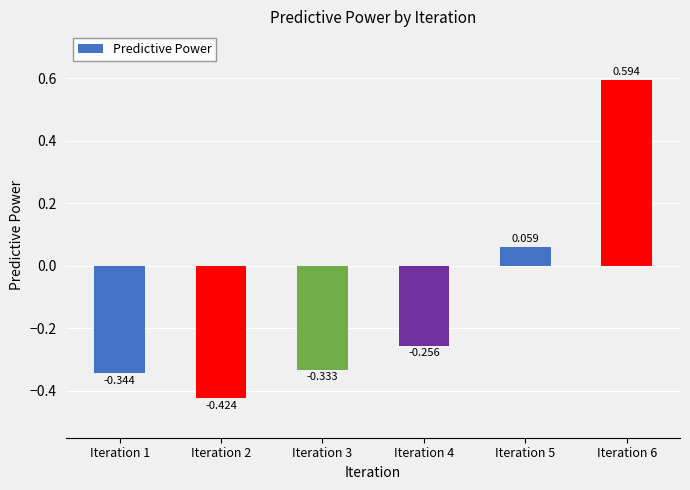

What is the value of the 4th bar from the left?

-0.3